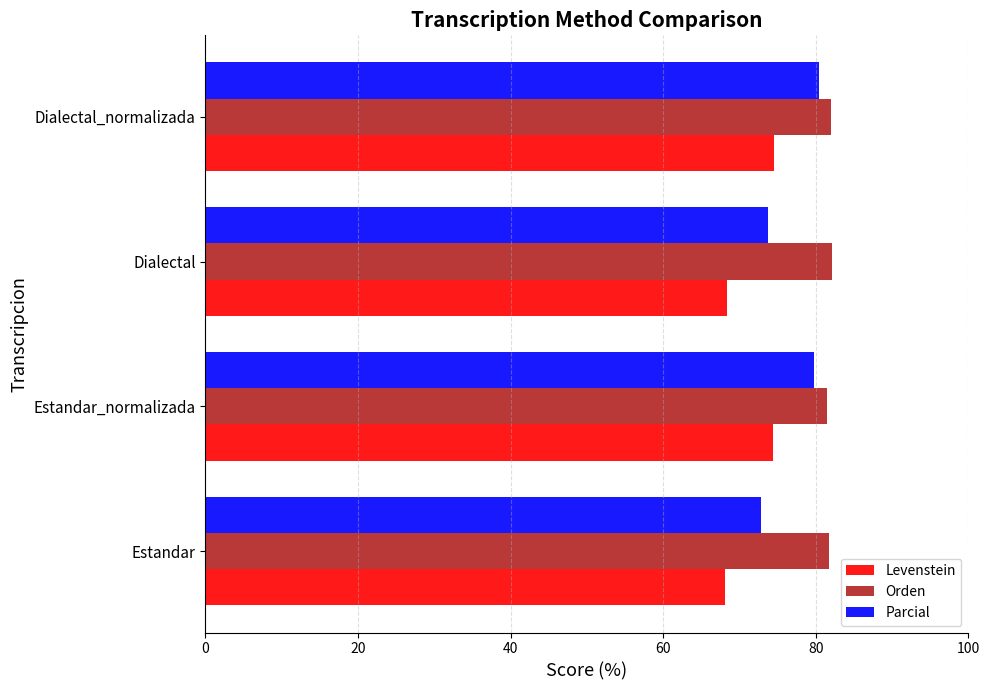

What is the sum of all Parcial values?

306.7